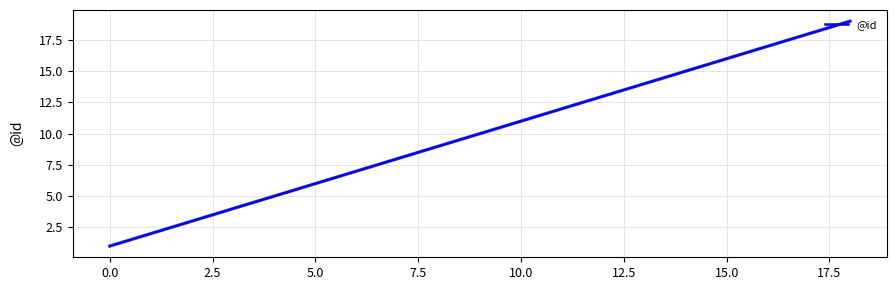

What is the difference between the maximum and minimum values?

18